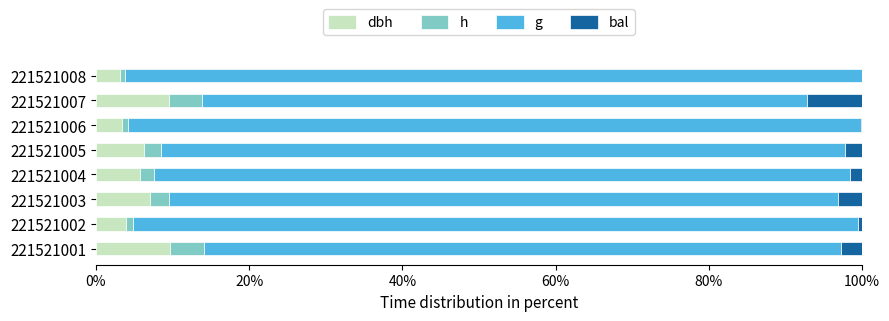

What is the total value across all series at 221521007?

100.0